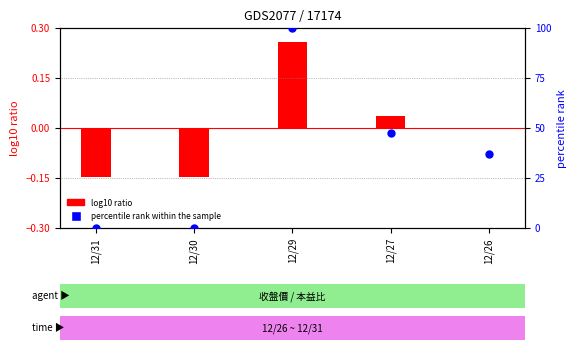

Which series has the largest total across all categories?

percentile rank within the sample